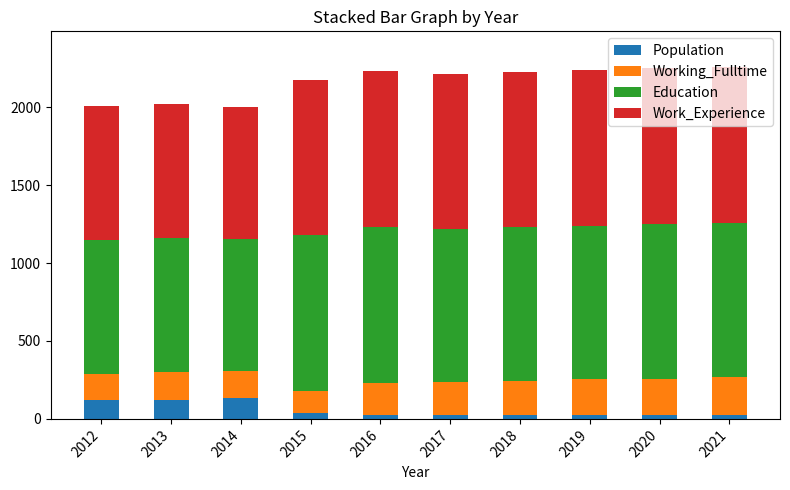

What is the total value across all series at 2012?

2005